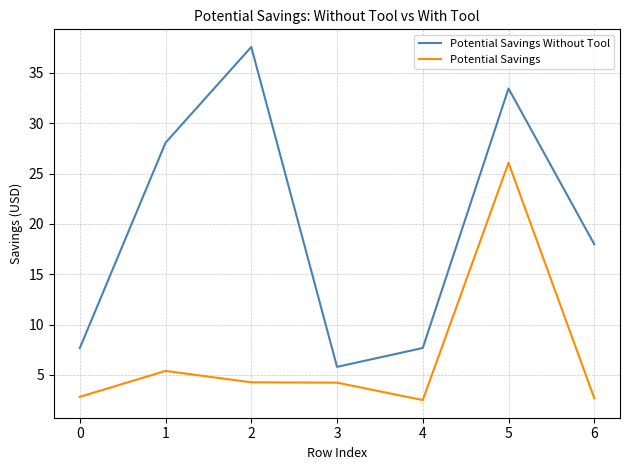

What is the difference between the Potential Savings Without Tool values at 2 and 3?

31.8